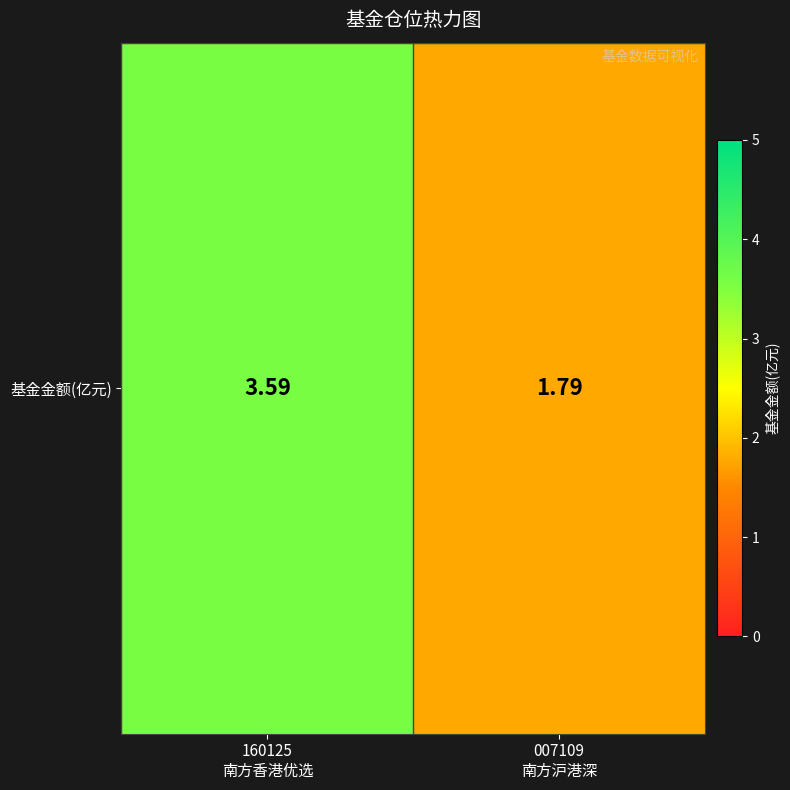

At which label is the value closest to 2?

007109
南方沪港深